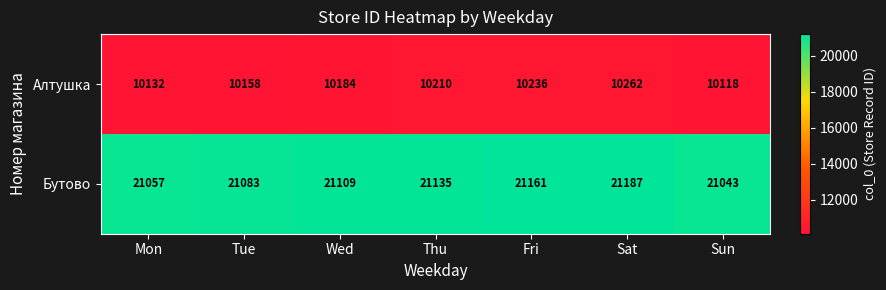

What is the approximate value of Бутово at Tue?

21083